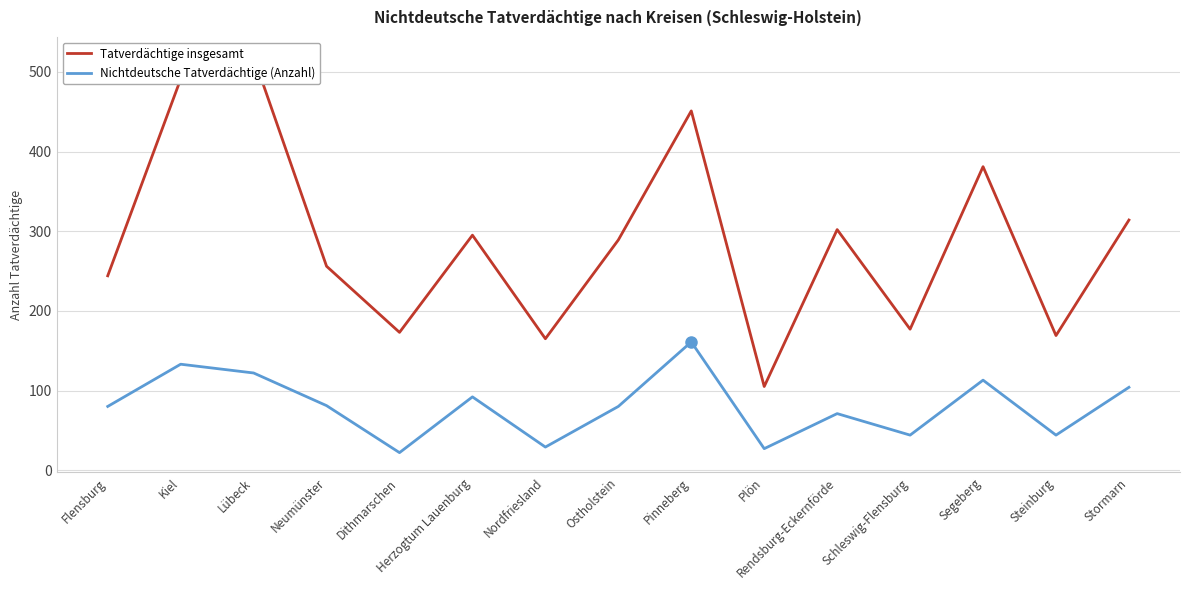

What is the maximum value for Nichtdeutsche Tatverdächtige (Anzahl)?

161